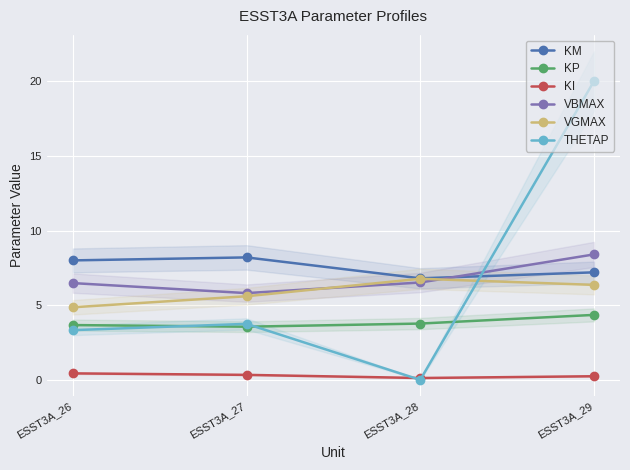

Which series has the largest total across all categories?

KM